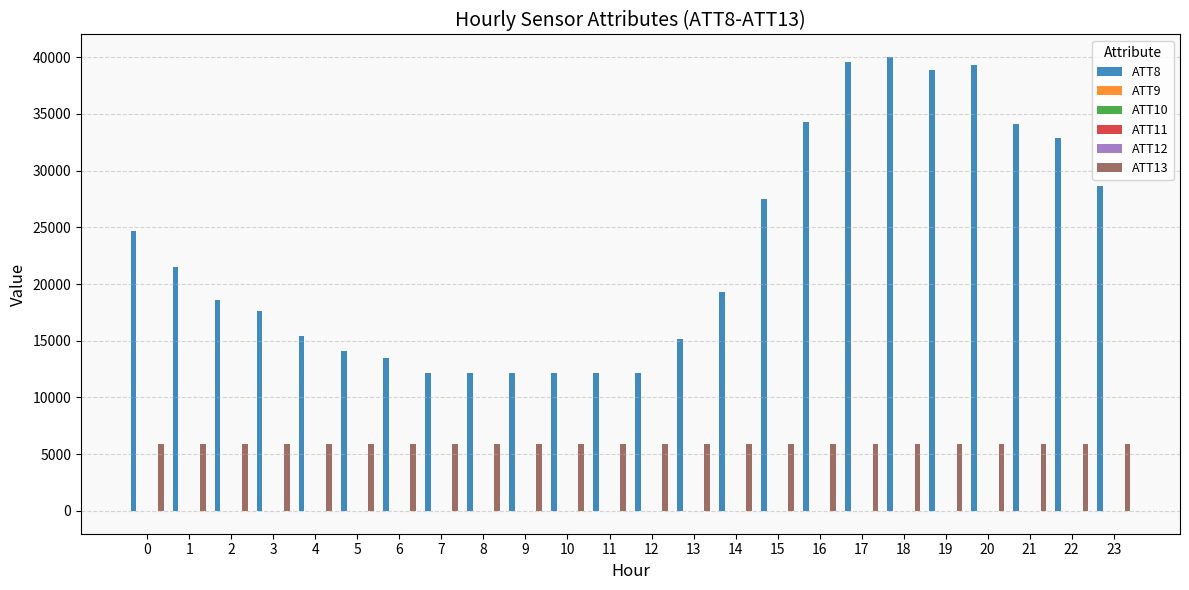

What is the greatest value displayed?

40000.0